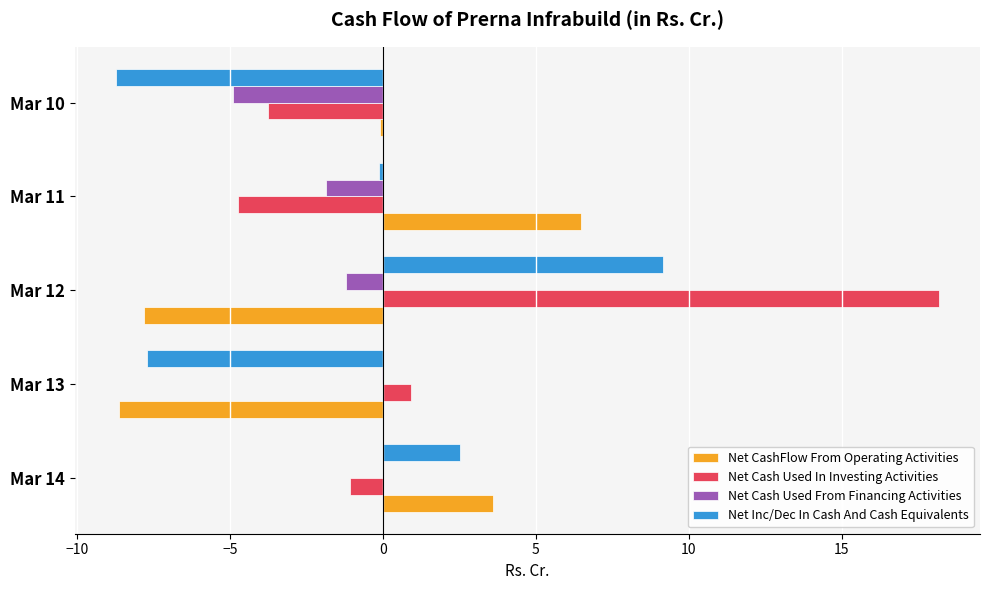

What is the total value across all series at Mar 12?

18.4